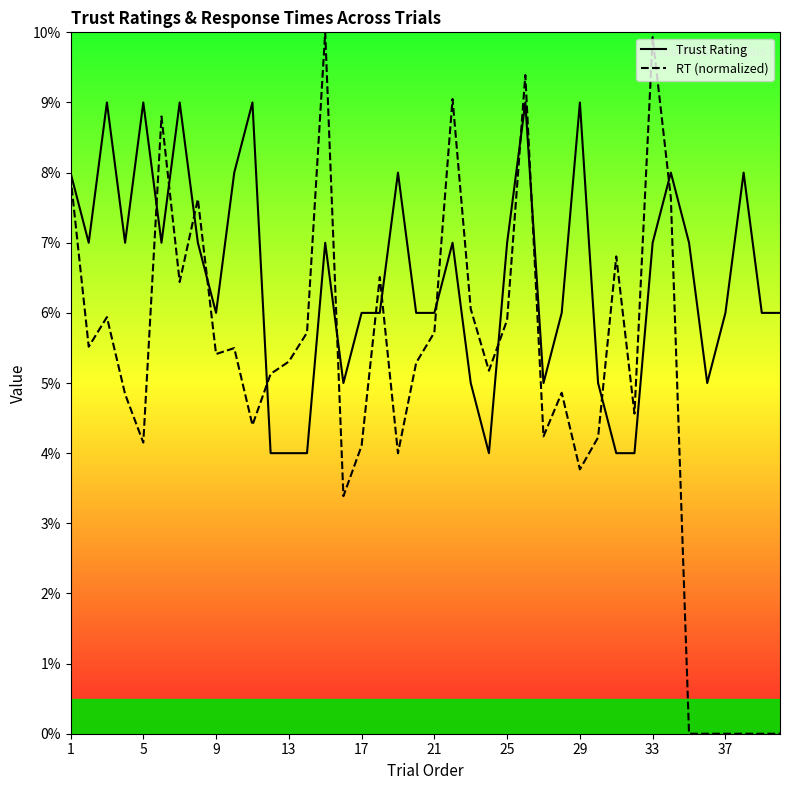

True or false: RT (normalized) has more than 0 points higher than both neighbors.

True